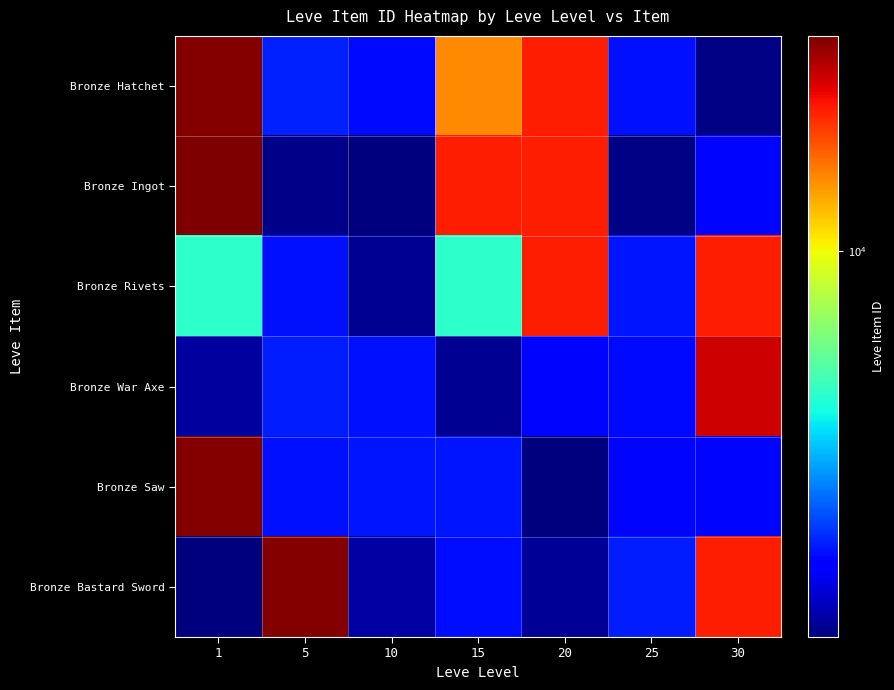

How many distinct data groups are displayed?

6